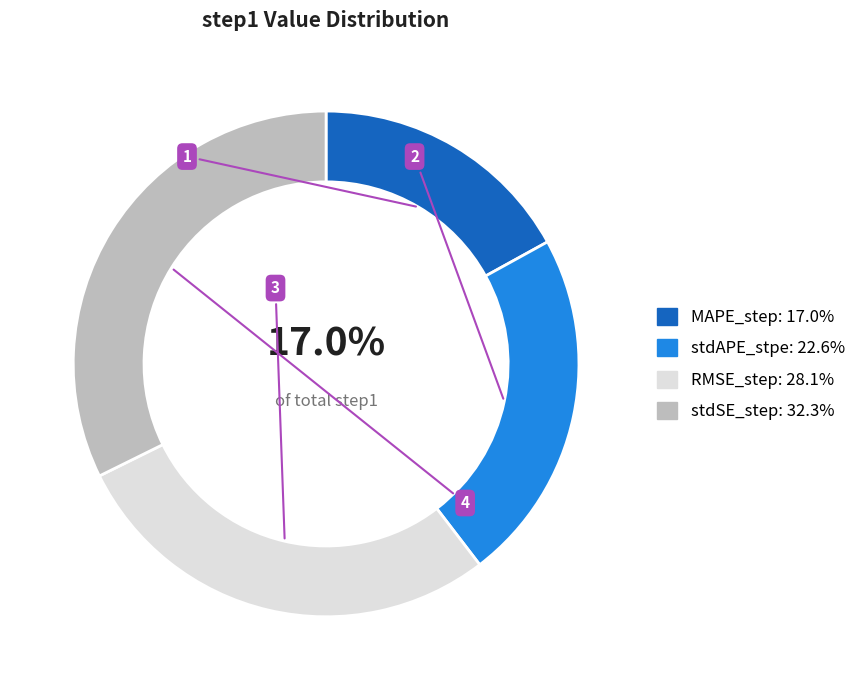

Do MAPE_step and stdAPE_stpe together represent more than half of the pie?

No